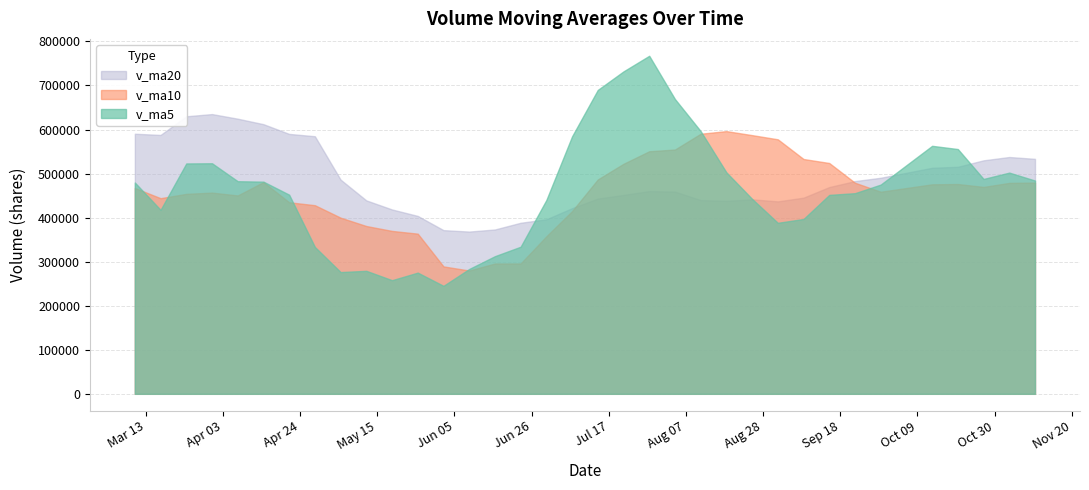

Is it true that v_ma10 equals 279810.5 at 2017-07-21?

False